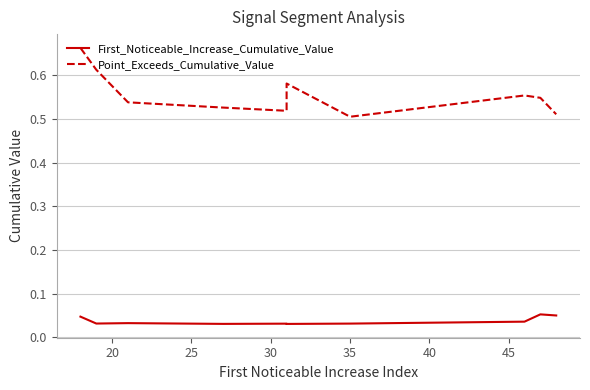

Is it true that Point_Exceeds_Cumulative_Value equals 0.7 at 25?

False